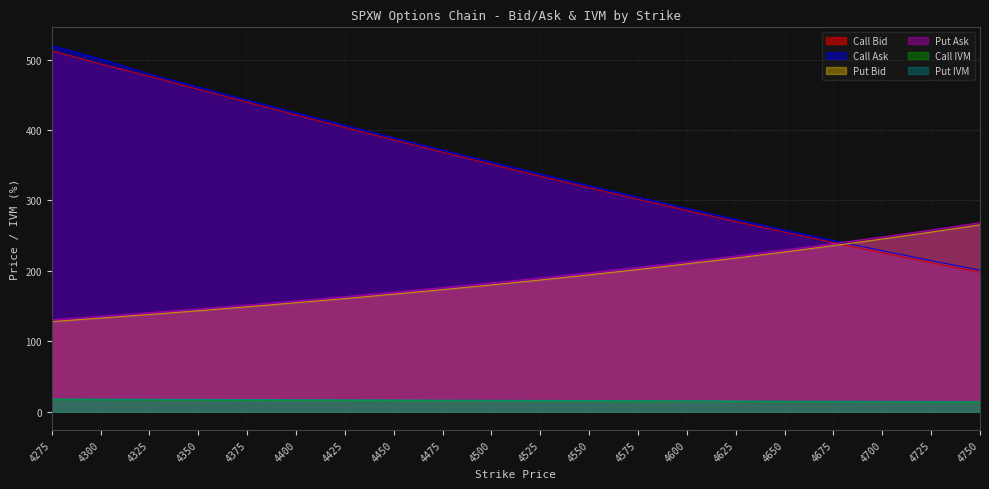

What is the difference between the maximum and minimum values in the Call Ask series?

318.9